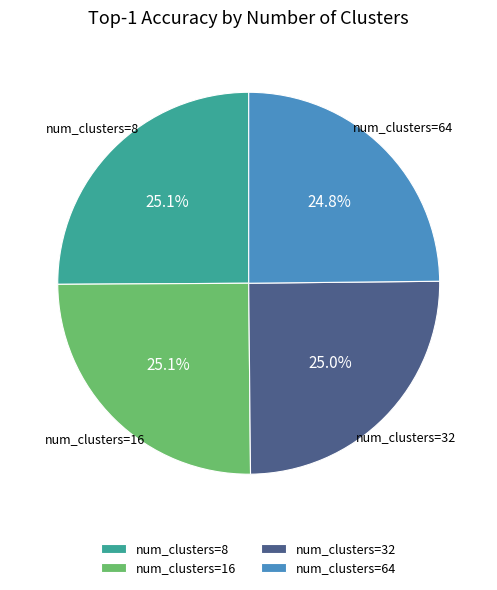

Approximately how many times larger is the value at num_clusters=8 compared to num_clusters=64?

1.0